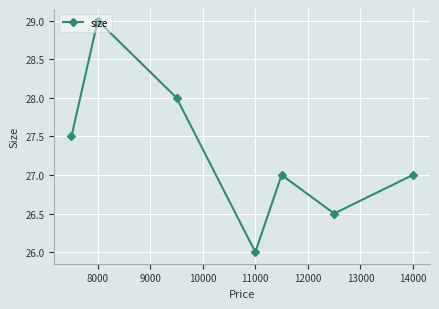

What is the value of the 5th point from the left?

27.0